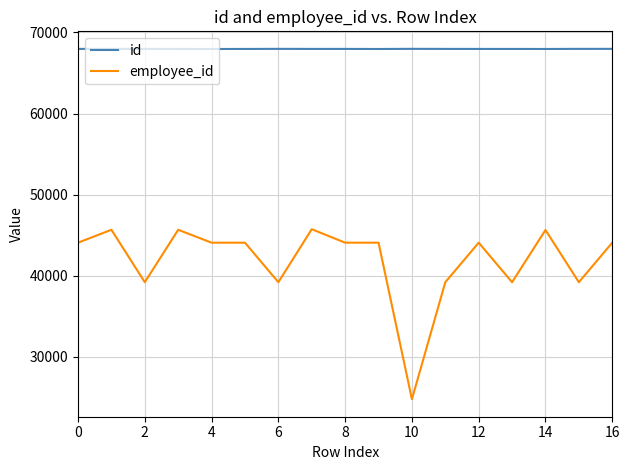

Which series has the widest spread of values?

employee_id